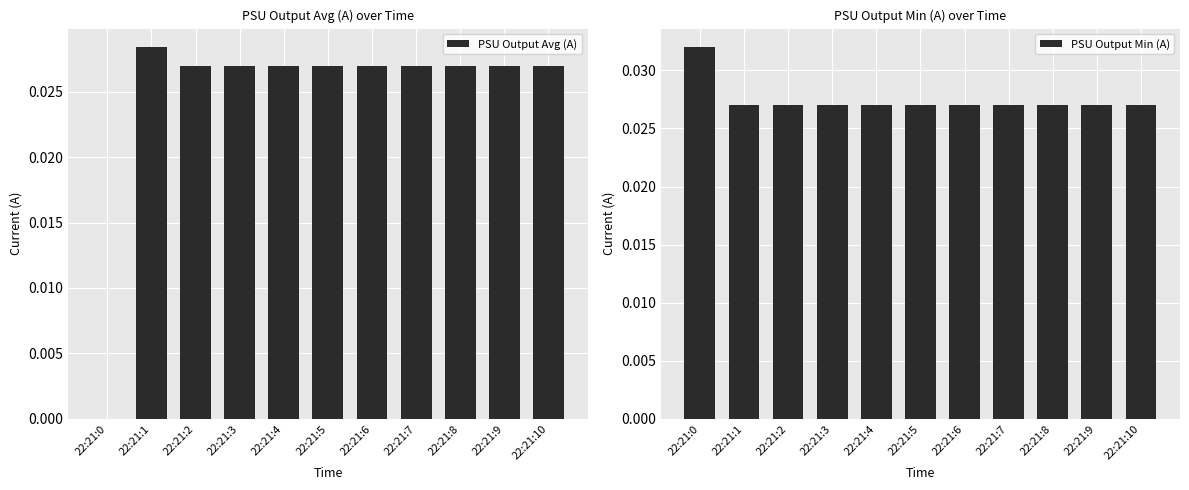

Count the PSU Output Min (A) values in the range 0 to 1.

11